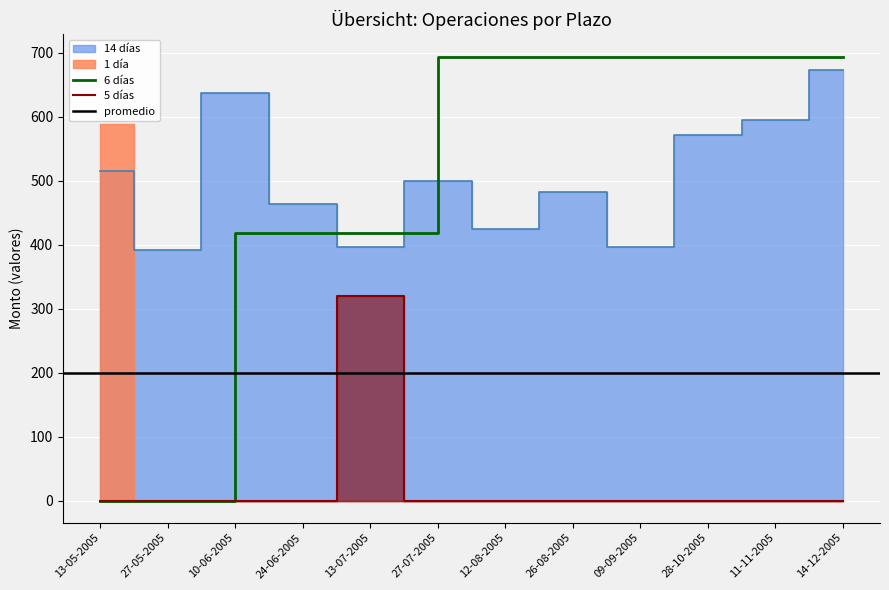

True or false: the data shows 515.7 at 13-05-2005.

True